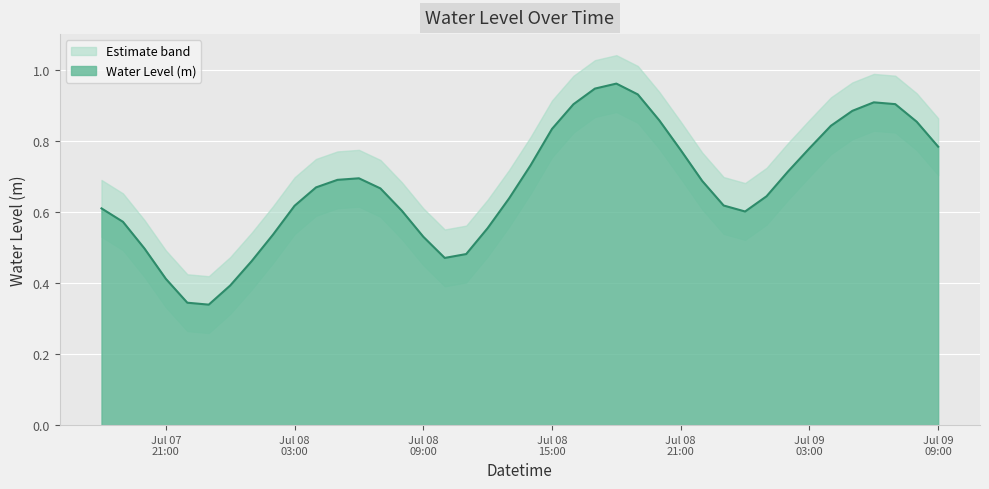

How many lines are shown in the chart?

1